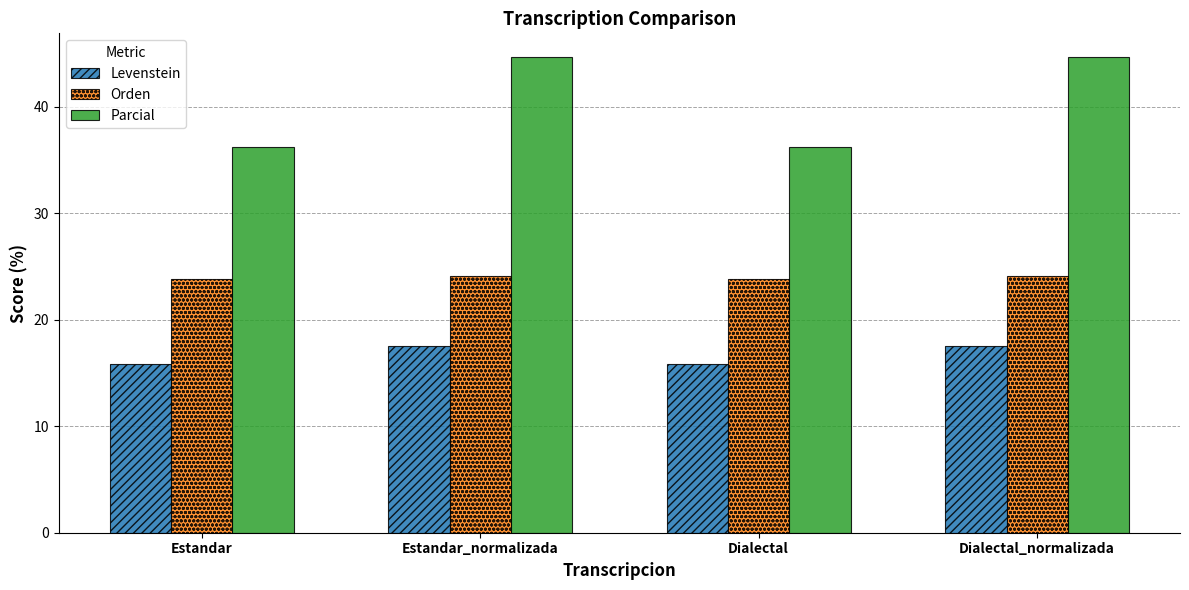

List the series in order of their overall mean, highest first.

Parcial, Orden, Levenstein